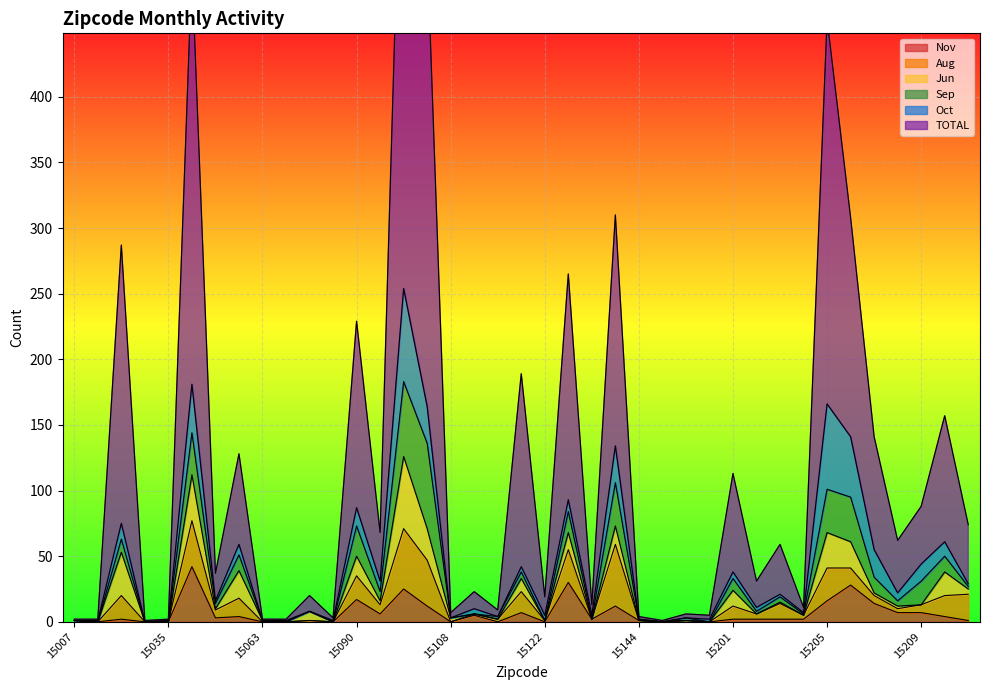

True or false: Sep and TOTAL cross at least once.

False